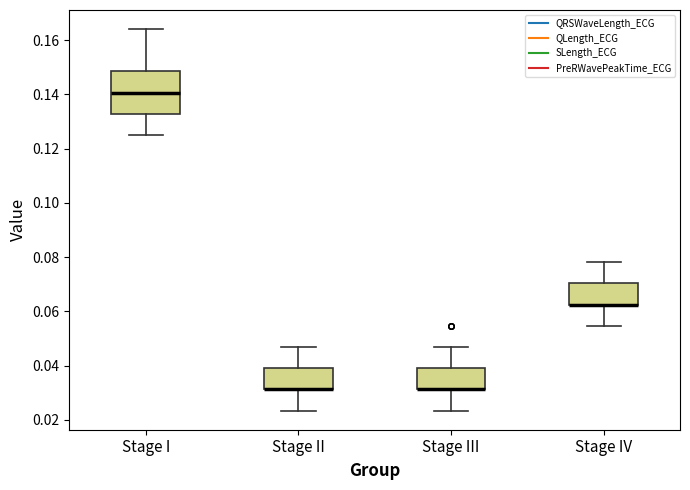

Reading left to right, transcribe this box plot: for each box, give where its median line is, the range the box spans, and where its two whiskers end, as read against the y-axis. The values are not printed on the chart, so give them approximately, as read against the axis.

Stage I: median 0.140, box 0.132 to 0.148, whiskers 0.126 to 0.164
Stage II: median 0.032 (drawn on the box's lower edge), box 0.032 to 0.040, whiskers 0.024 to 0.046
Stage III: median 0.032 (drawn on the box's lower edge), box 0.032 to 0.040, whiskers 0.024 to 0.046
Stage IV: median 0.062 (drawn on the box's lower edge), box 0.062 to 0.070, whiskers 0.054 to 0.078